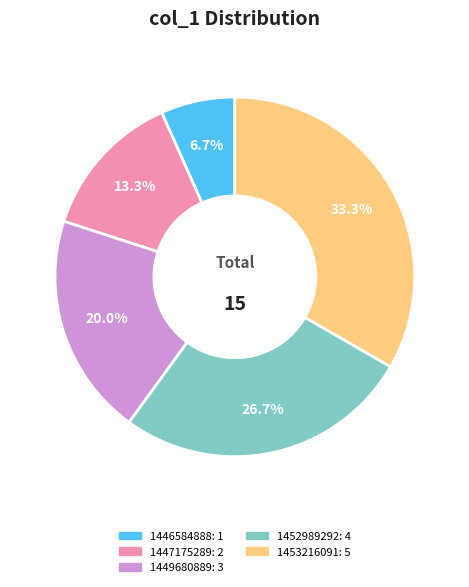

To the nearest percent, what is the average slice percentage?

20%